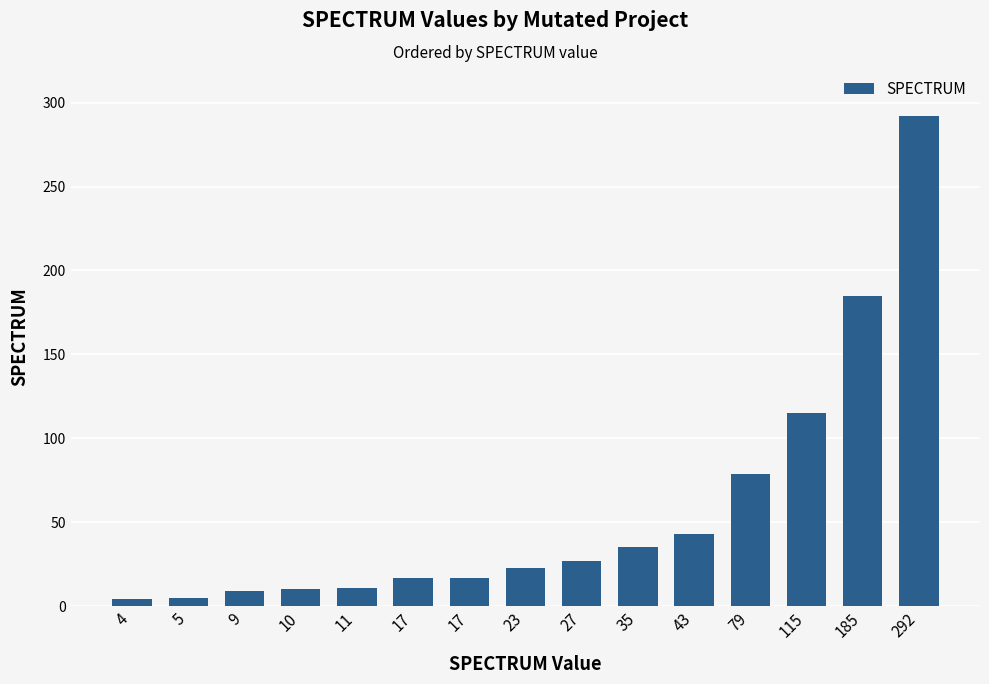

What is the difference between the second highest and minimum values?

181